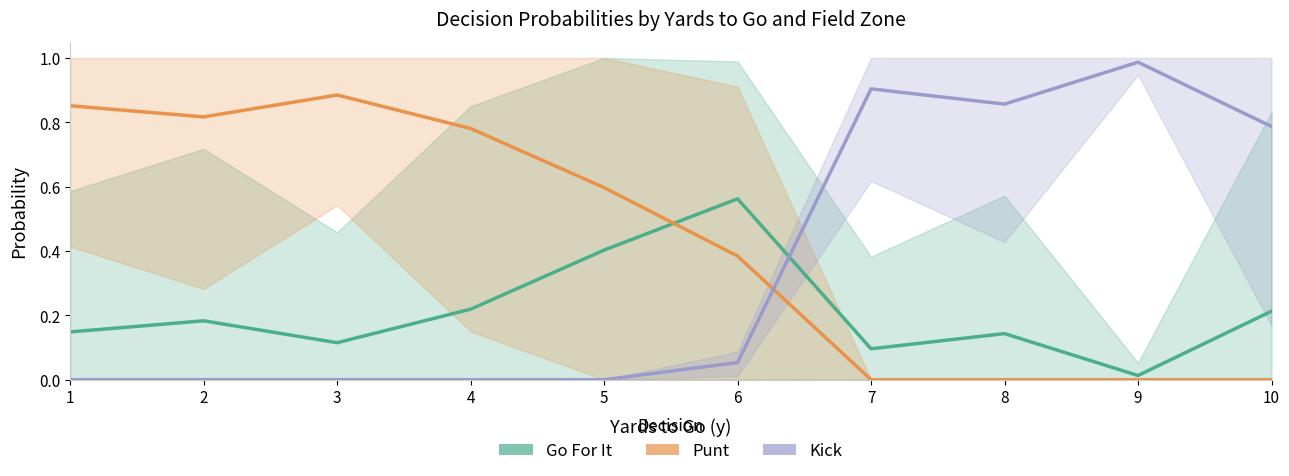

What is the difference between the maximum and second lowest values in the Go For It series?

0.5